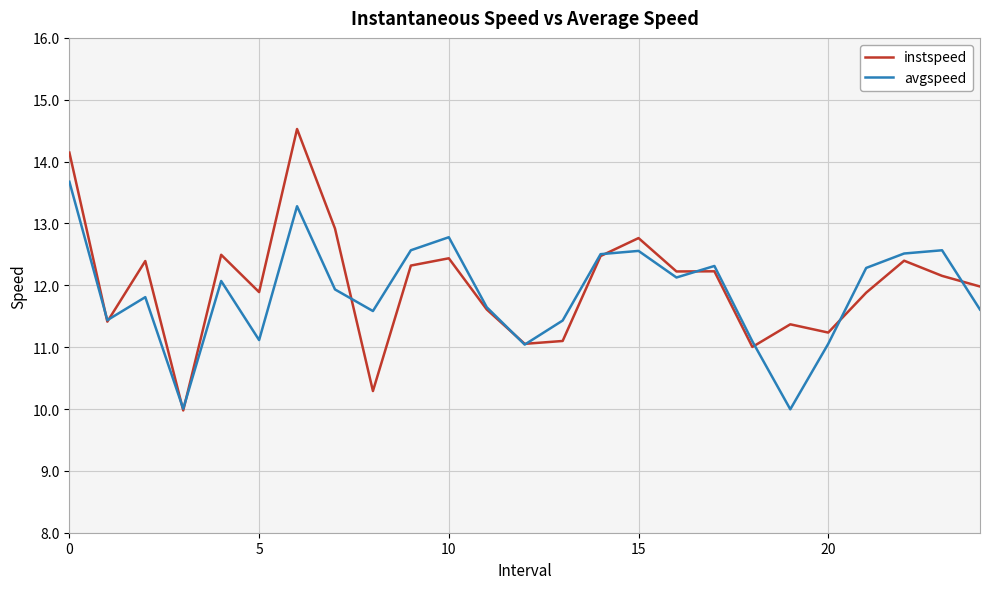

Which series has the largest range (max minus min)?

instspeed